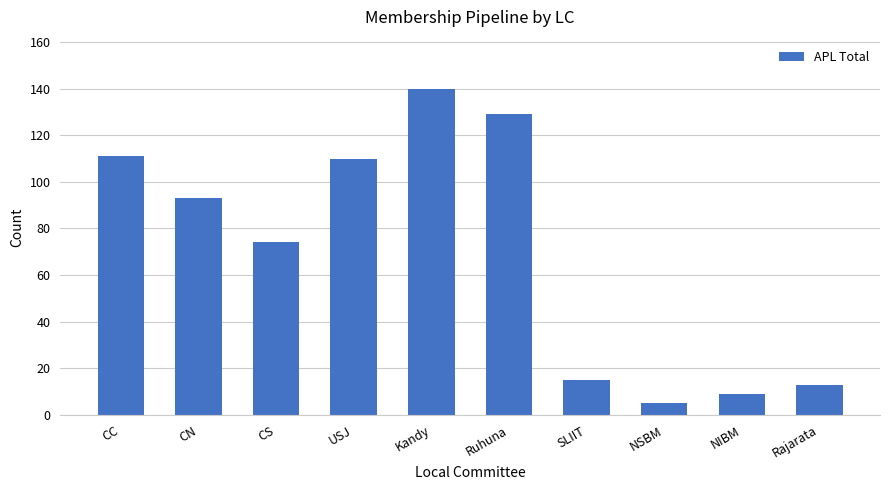

What is the sum of all values?

699